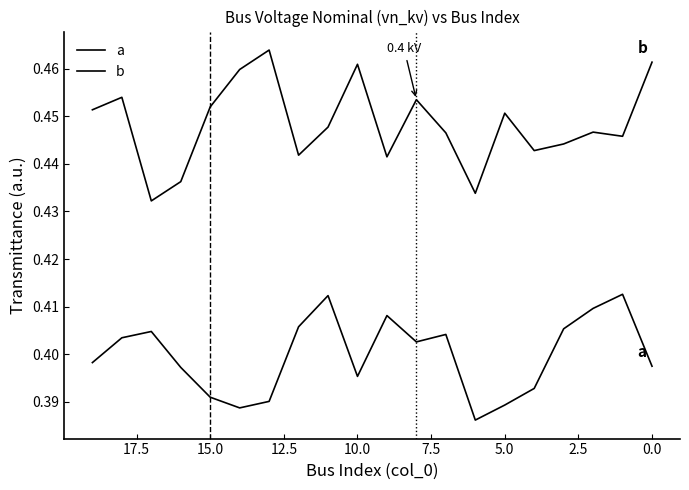

At which category is the sum across all series the highest?

11